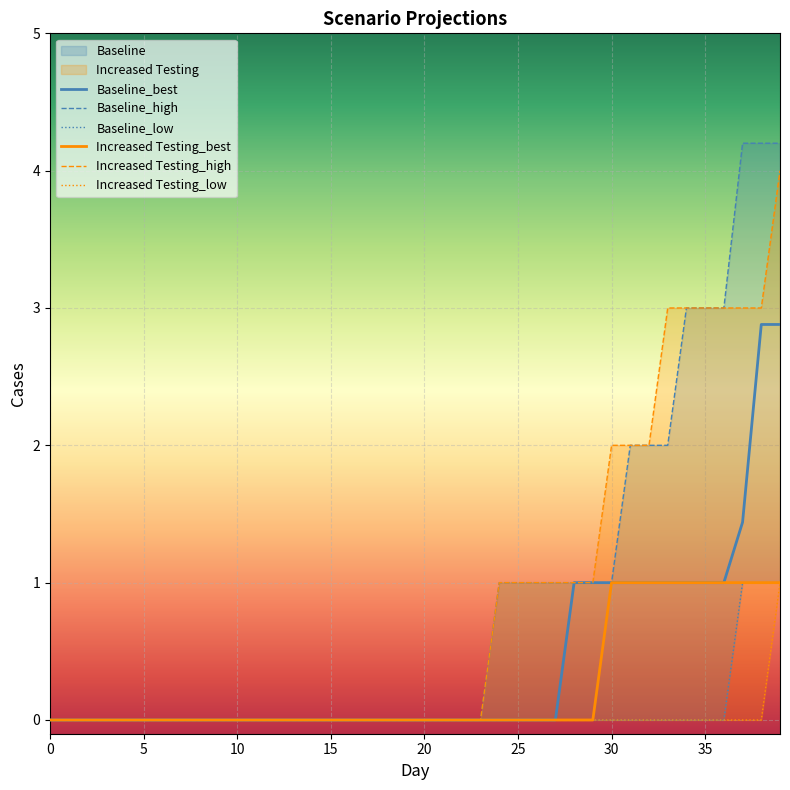

Is it true that Baseline_best equals 1.0 at 35?

True